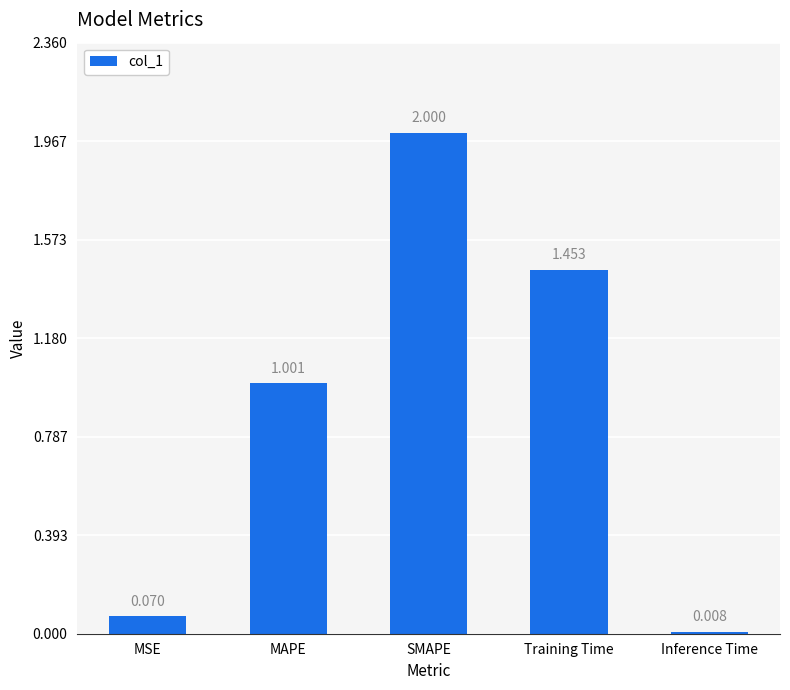

Rank the categories by value from highest to lowest.

SMAPE, Training Time, MAPE, MSE, Inference Time